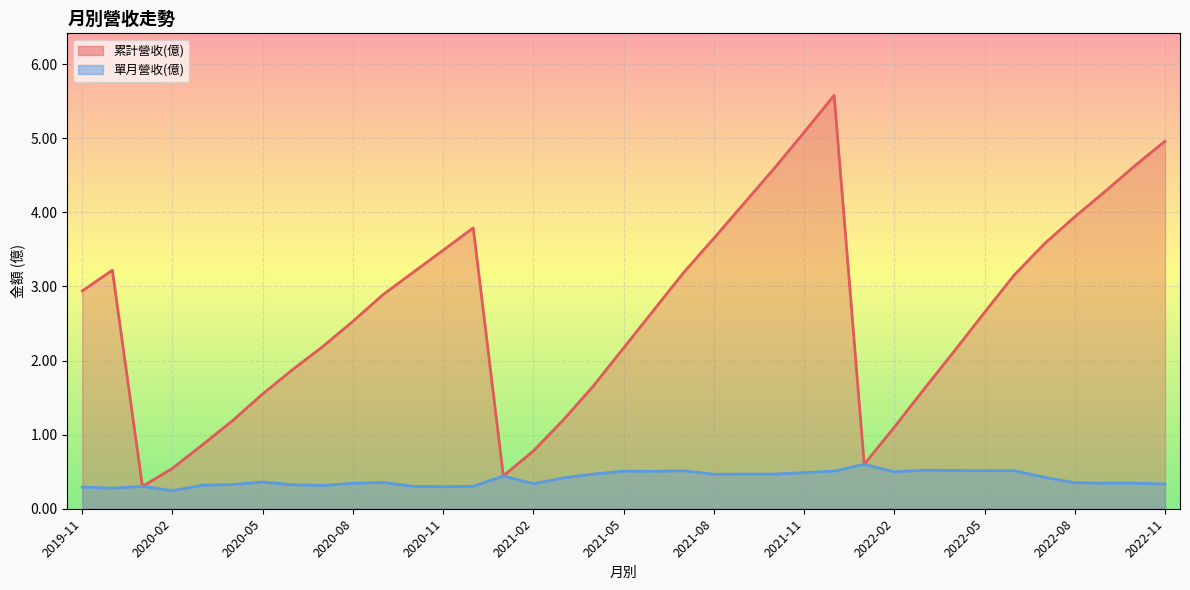

Is the value of 累計營收(億) at 2022-06 greater than the value of 單月營收(億) at 2019-12?

Yes